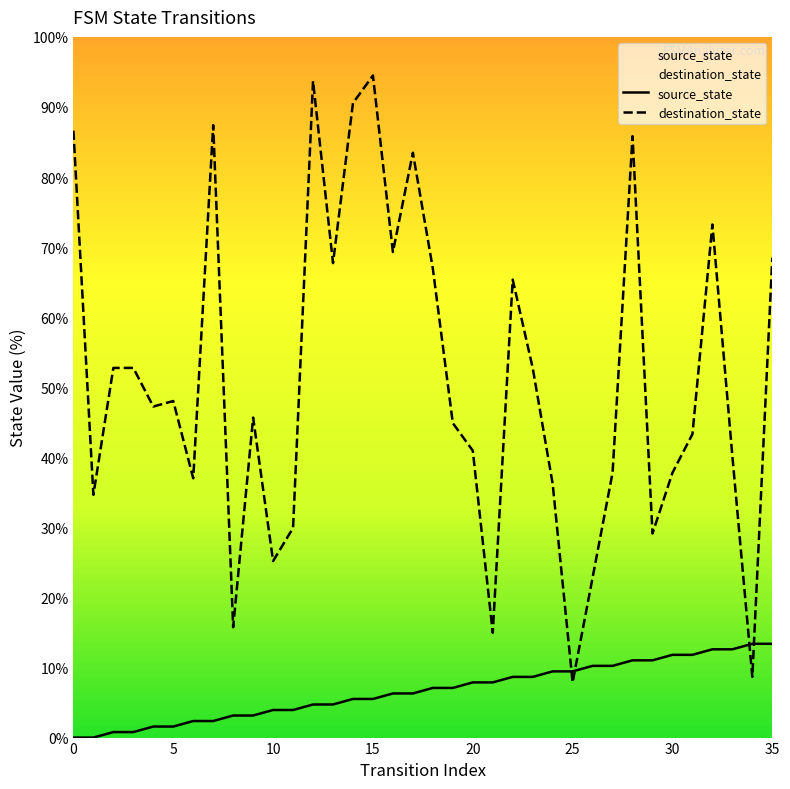

Between which two adjacent categories do destination_state and source_state first intersect?

24 and 25